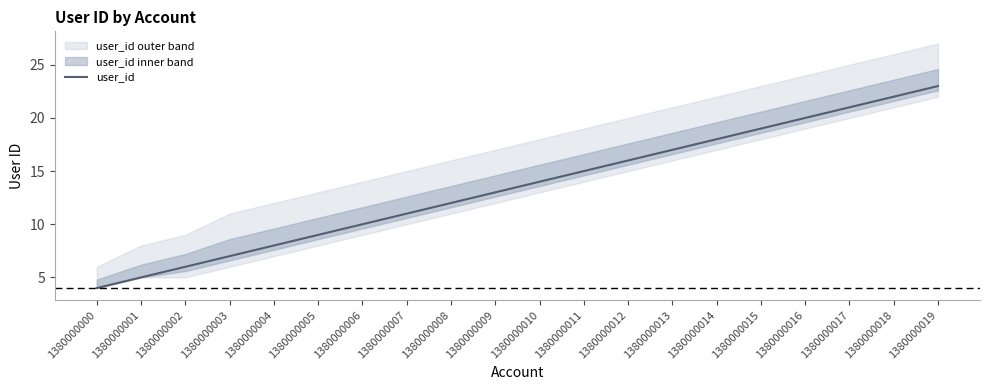

Rank the categories by value from lowest to highest.

1380000000, 1380000001, 1380000002, 1380000003, 1380000004, 1380000005, 1380000006, 1380000007, 1380000008, 1380000009, 1380000010, 1380000011, 1380000012, 1380000013, 1380000014, 1380000015, 1380000016, 1380000017, 1380000018, 1380000019